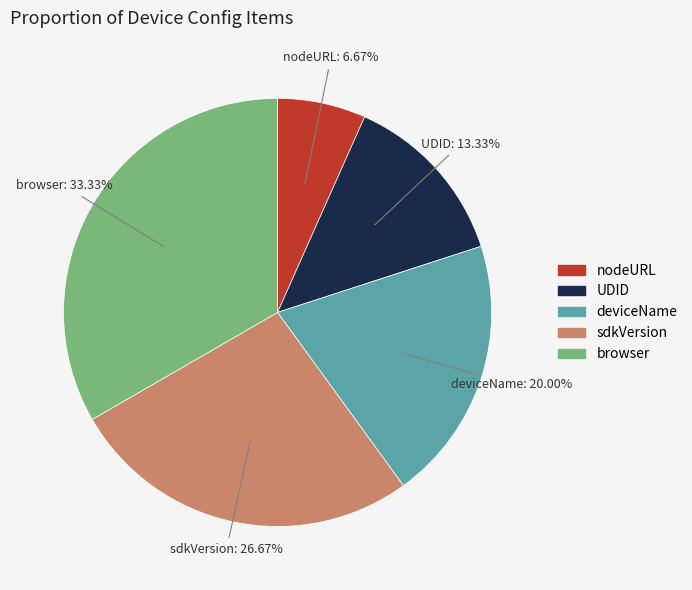

Is there a majority slice in this chart?

No